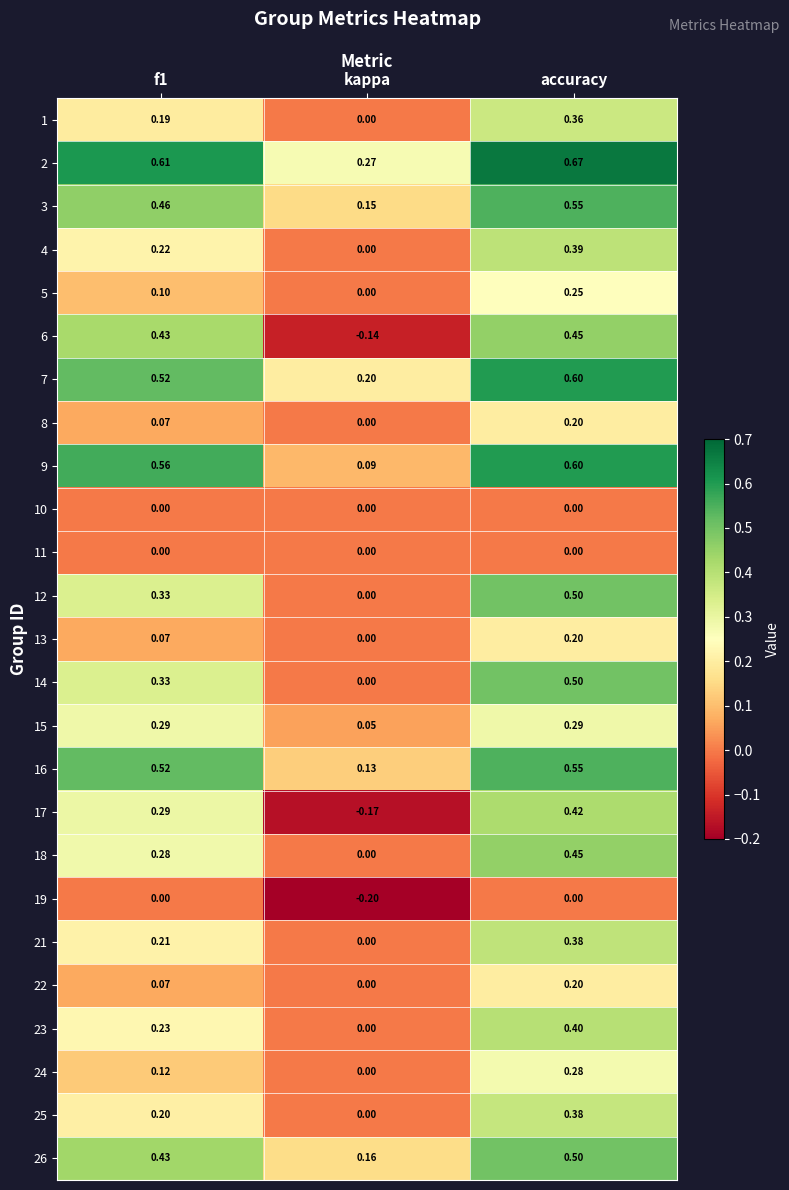

What is the total value across all series at f1?

6.5